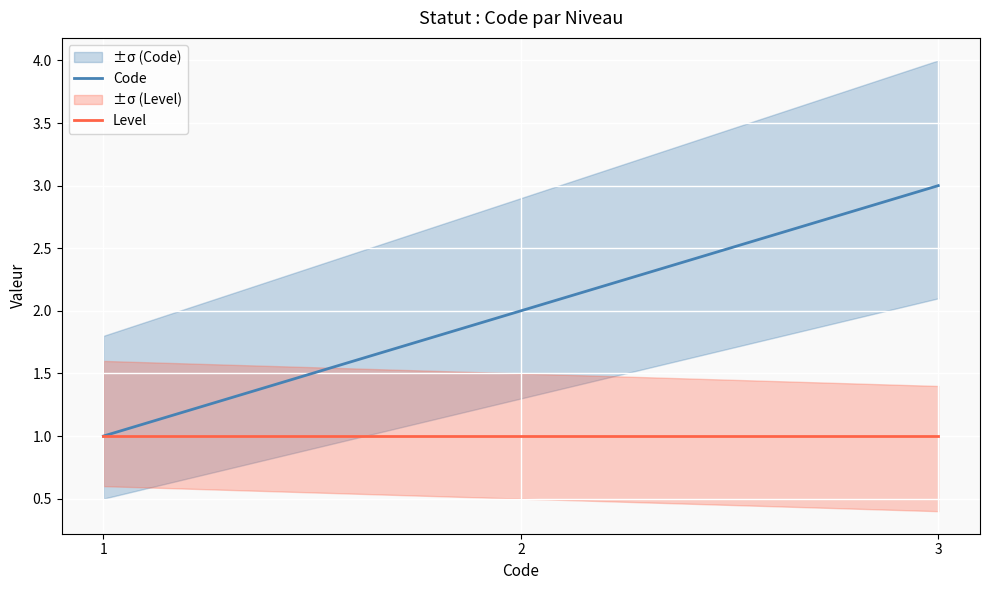

Between 1 and 3, which is larger?

3